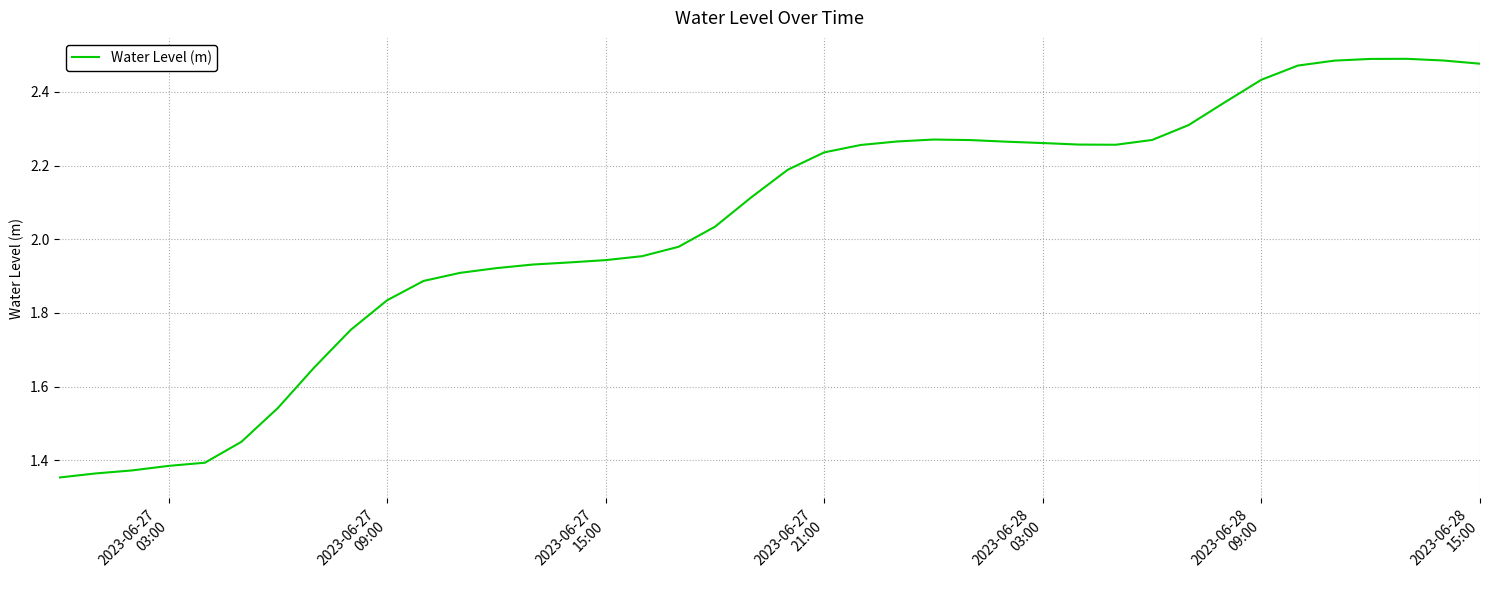

What is the difference between the maximum and minimum values?

1.1